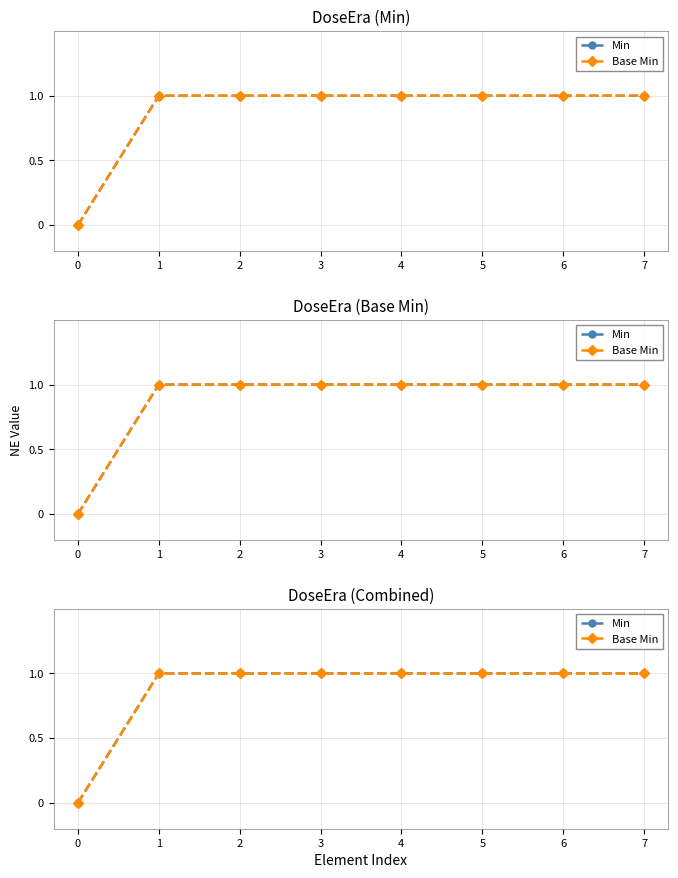

What is the approximate value of Base Min at 7?

1